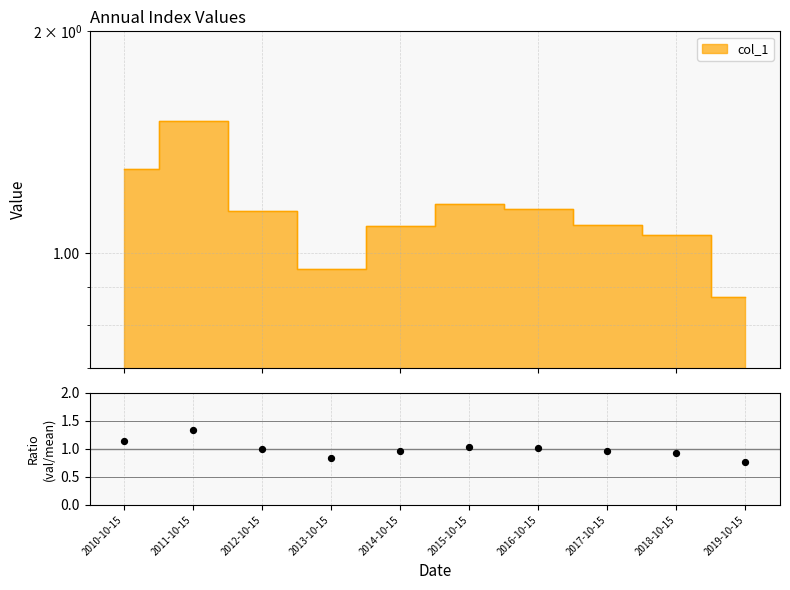

Between 2010-10-15 and 2015-10-15, which is larger?

2010-10-15